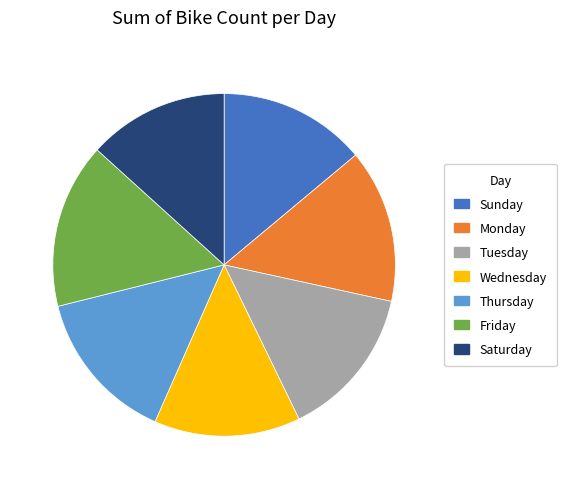

How many segments does this pie chart have?

7